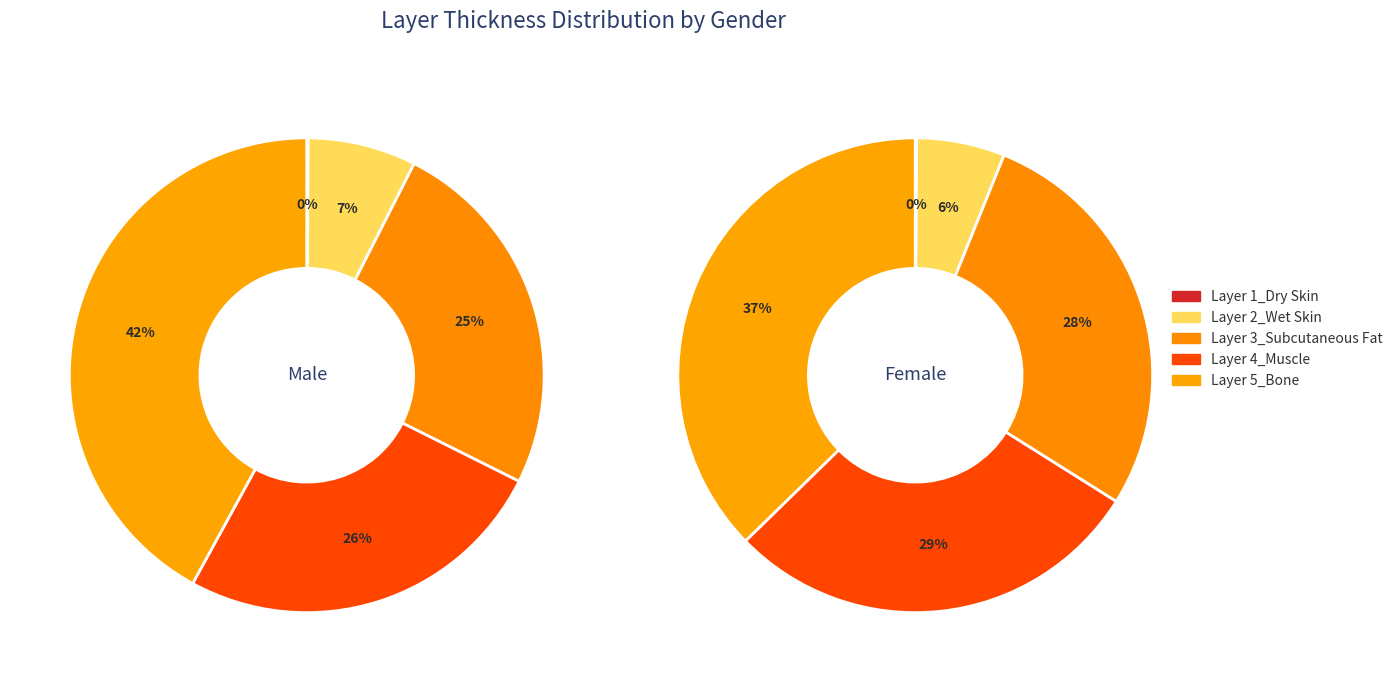

At Male, list the series in order from smallest to largest.

Layer 1_Dry Skin, Layer 2_Wet Skin, Layer 3_Subcutaneous Fat, Layer 4_Muscle, Layer 5_Bone